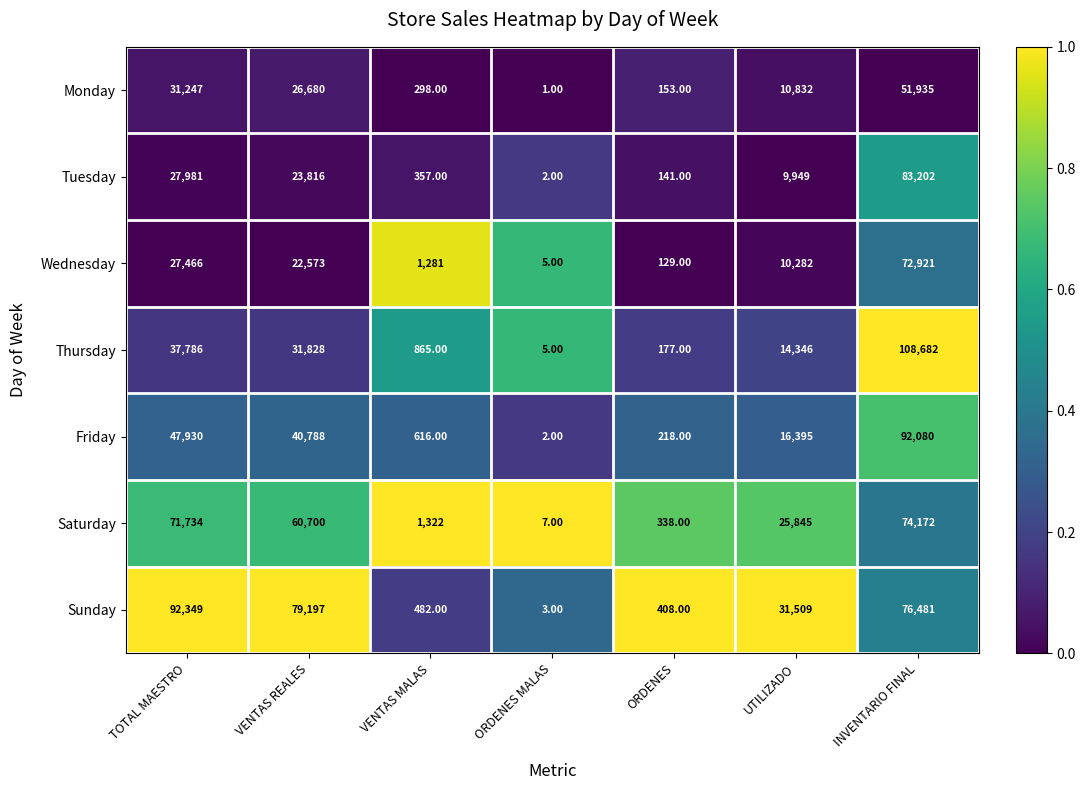

What is the spread (max minus min) of values at VENTAS REALES?

56624